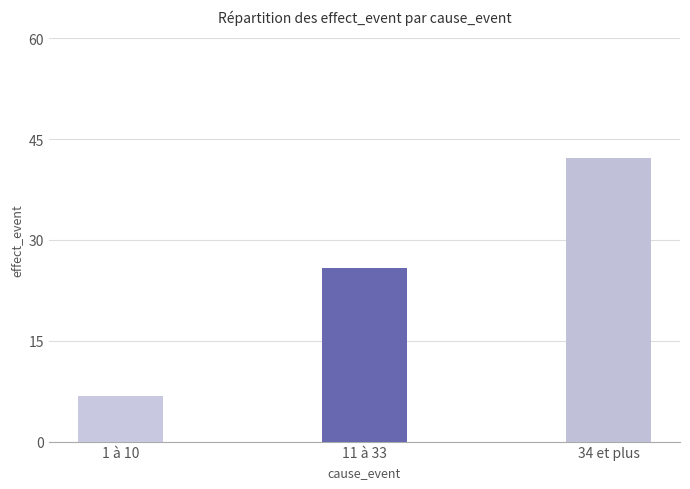

At which category does the chart reach its minimum across all series?

1 à 10